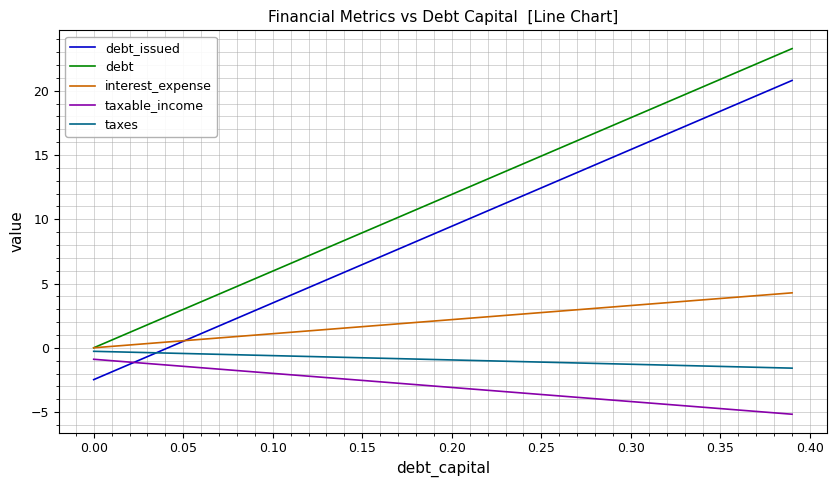

How many times do debt_issued and interest_expense cross each other?

1